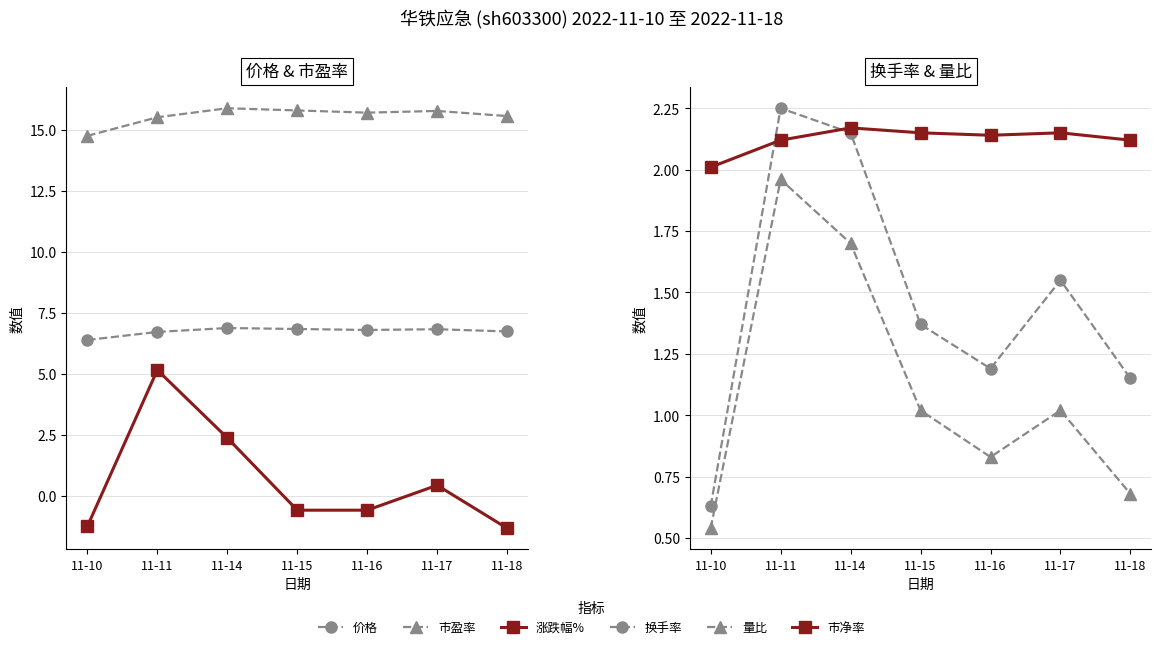

Is it true that 市盈率 equals 23.3 at 11-17?

False